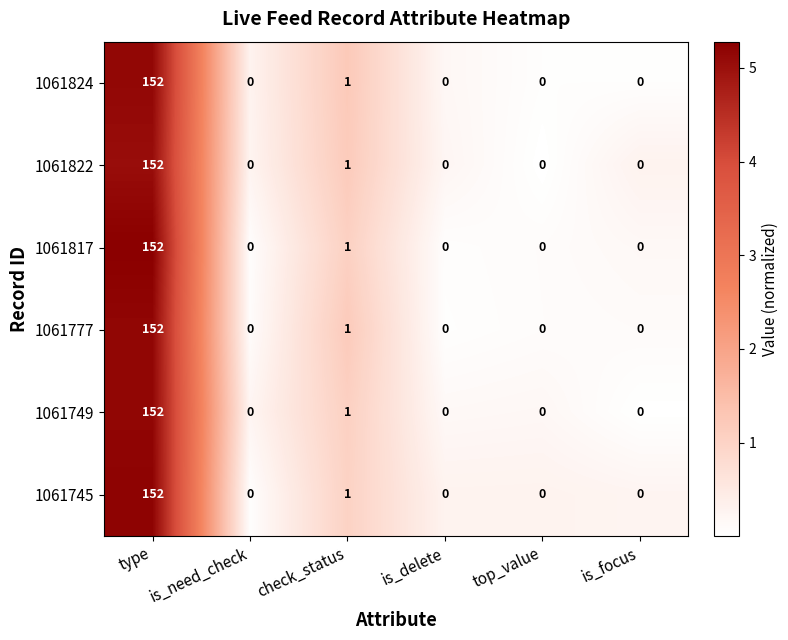

What is the average value of the 1061822 series?

26